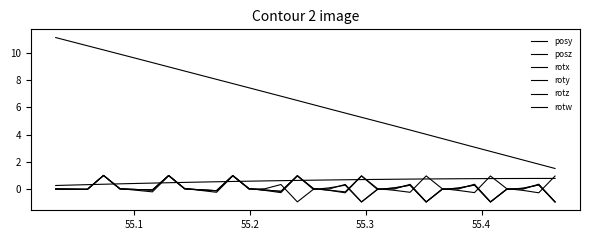

How many lines are shown in the chart?

6